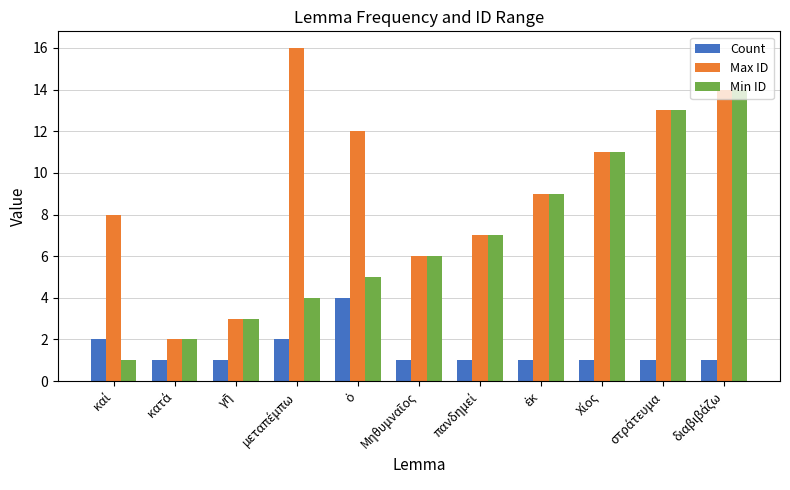

What is the value of the Min ID bar at the 2nd from the left?

2